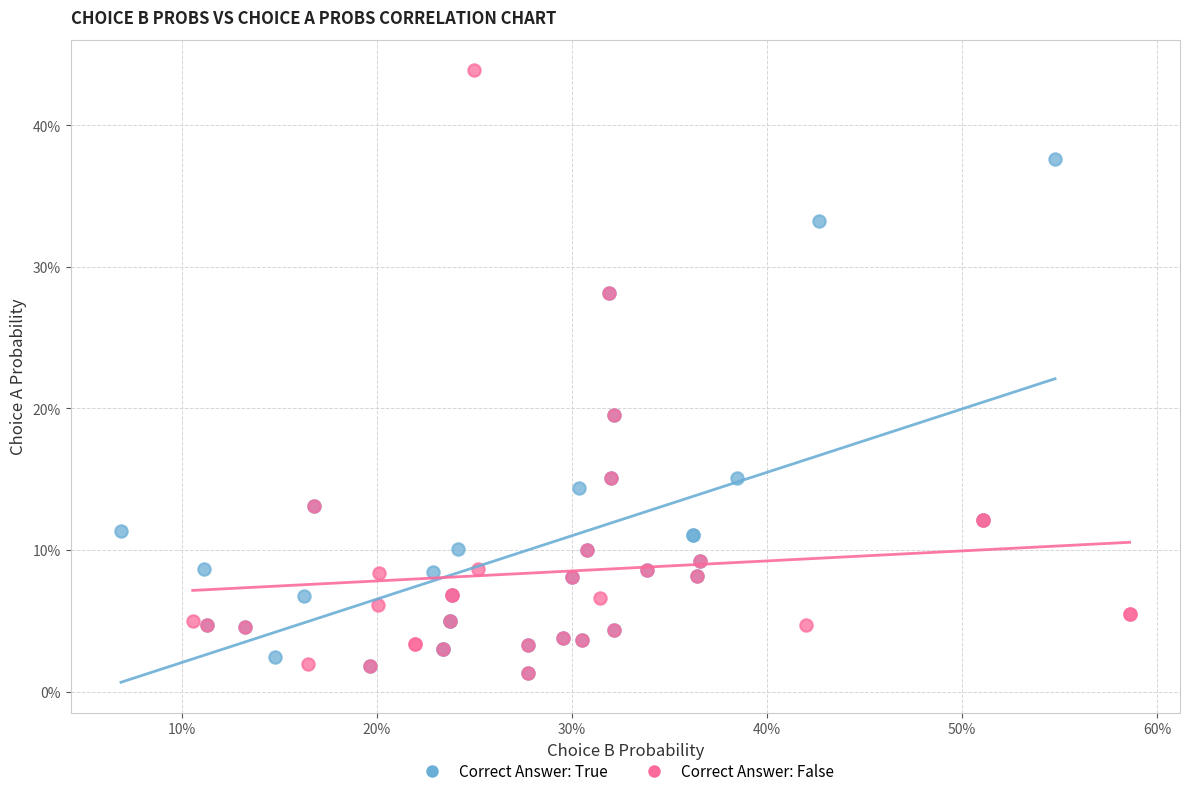

What are all the series names shown in the legend?

Correct Answer: True, Correct Answer: False